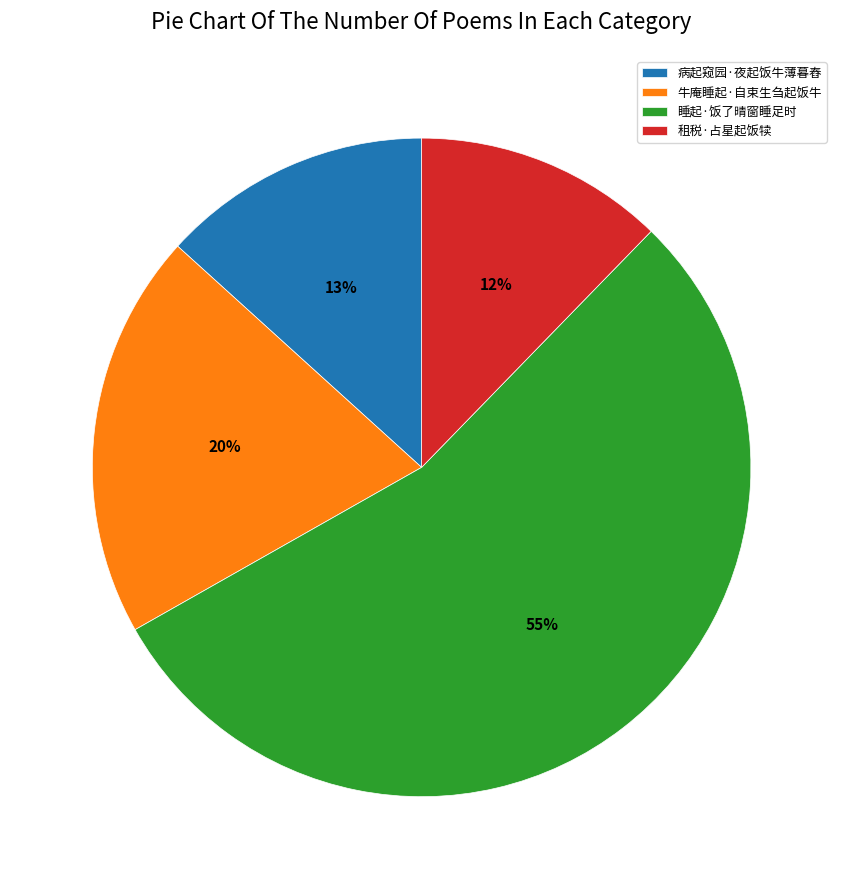

Is it true that 牛庵睡起·自束生刍起饭牛 is 29% of the pie?

False